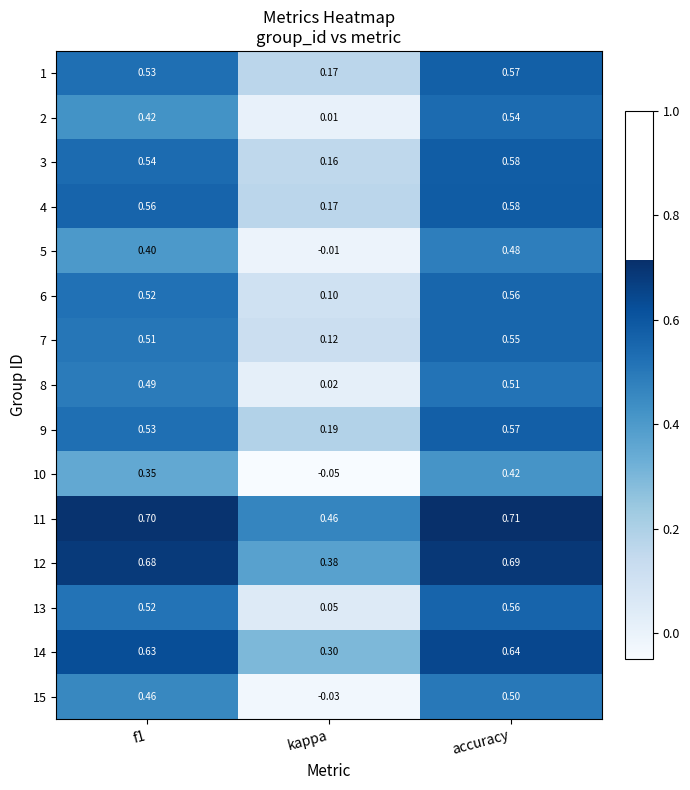

How many data points does each series have?

3